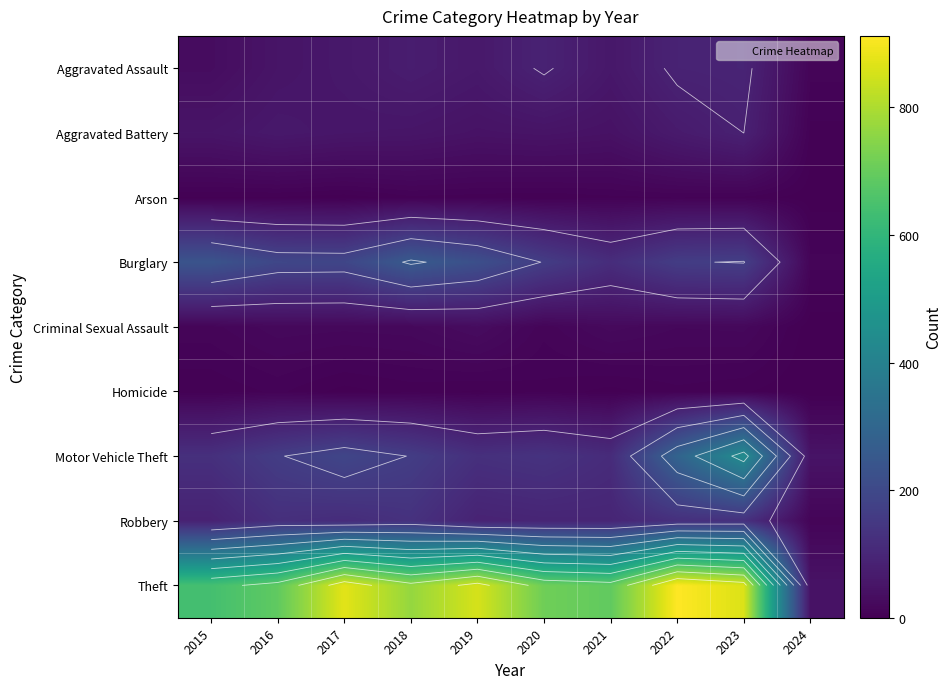

Read the Theft value at 2022.

912